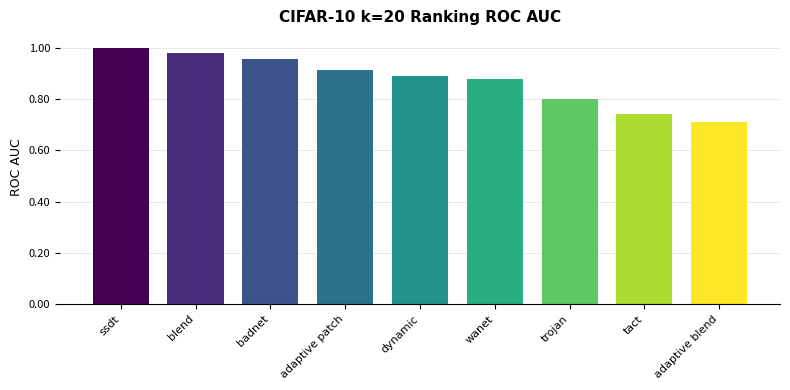

Between dynamic and blend, which is larger?

blend